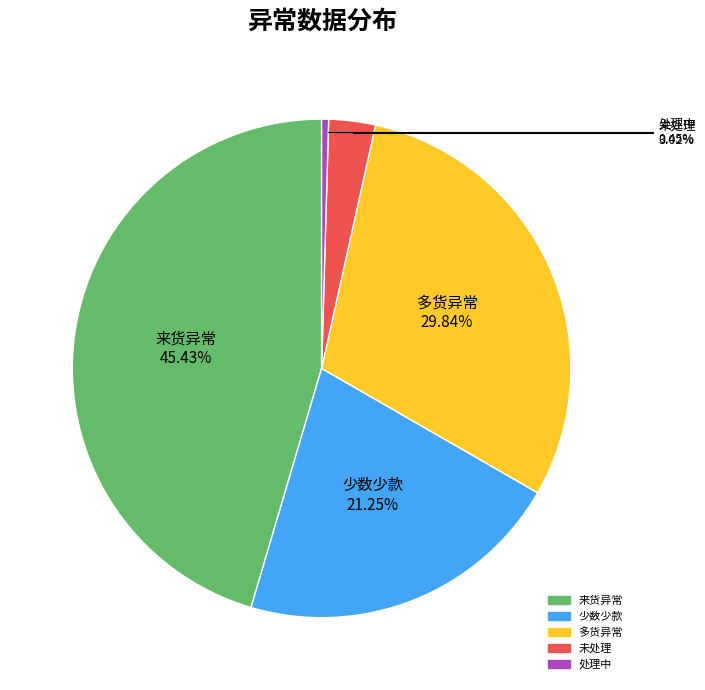

To the nearest percent, what is the average slice percentage?

20%